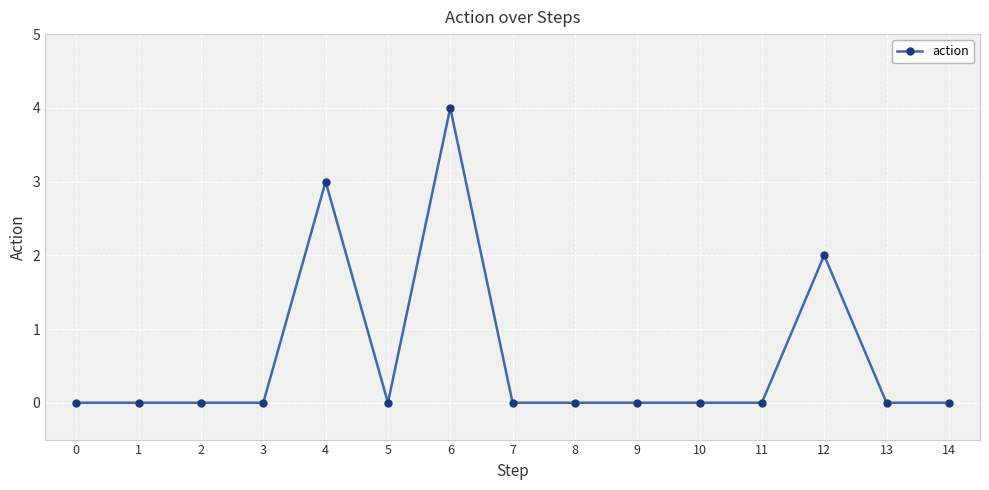

True or false: there are more than 2 points higher than both neighbors.

True